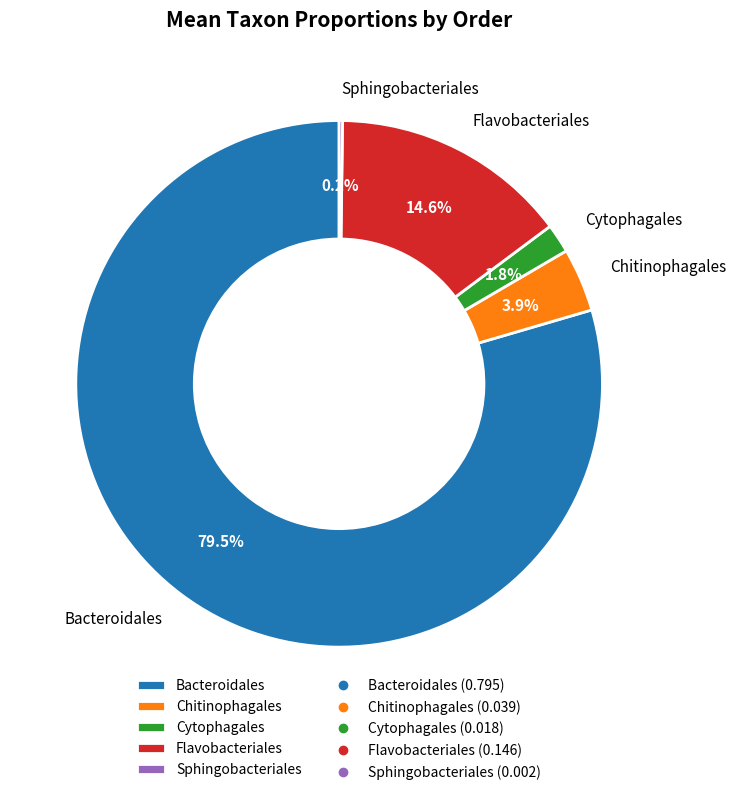

Which has a higher value, Flavobacteriales or Cytophagales?

Flavobacteriales